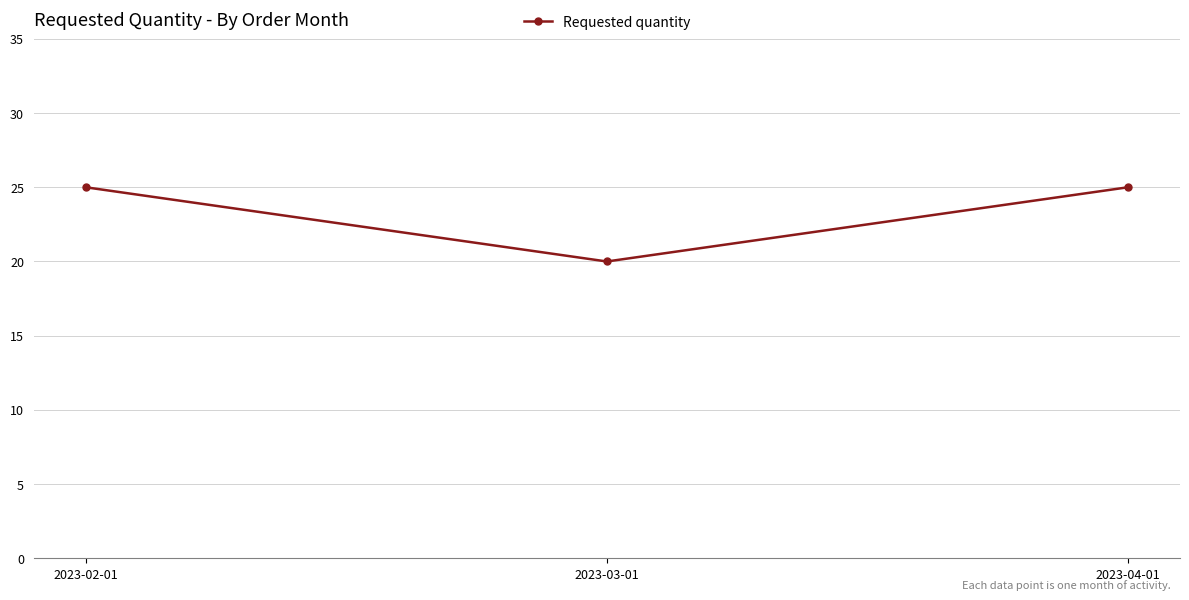

Count the number of categories in the chart.

3